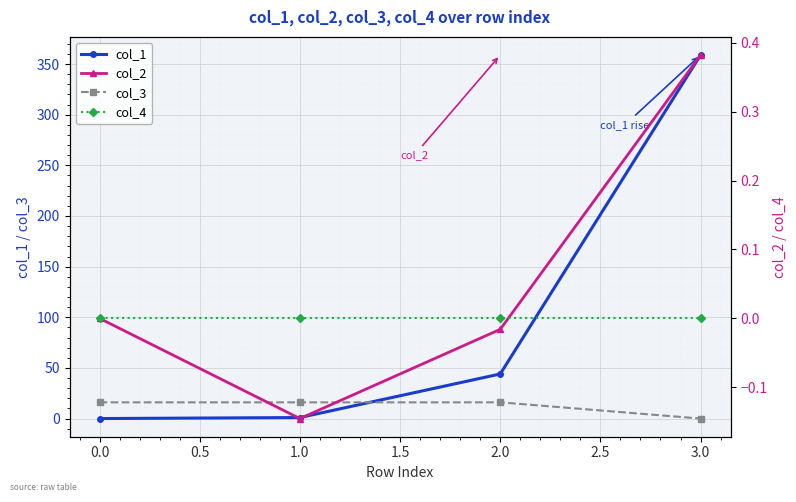

How many lines are shown in the chart?

4